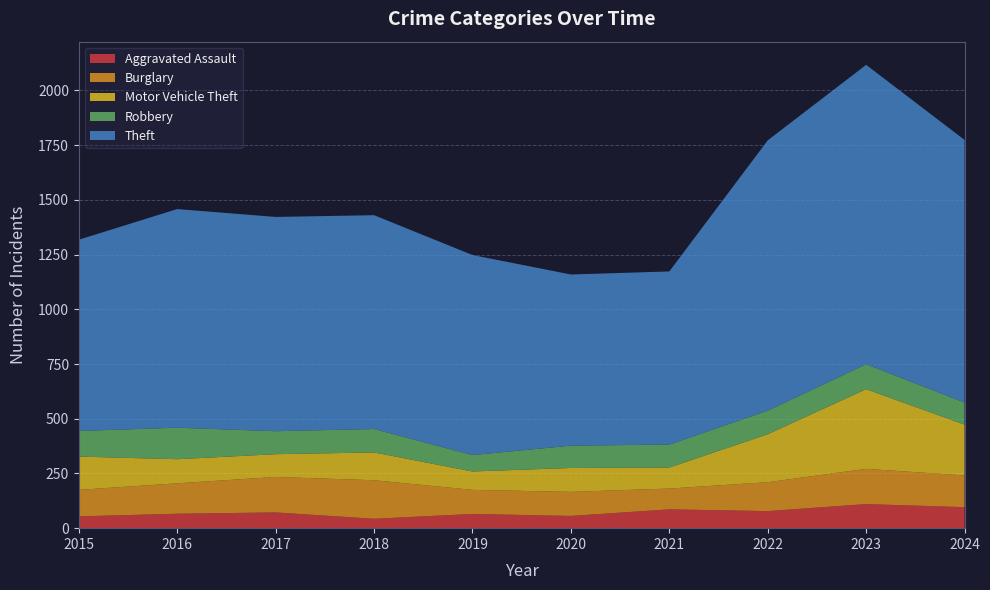

Reading left to right, list all the values displayed in this chart.

Aggravated Assault: 54	66	72	43	65	56	86	78	110	96
Burglary: 121	139	162	176	110	110	95	132	161	145
Motor Vehicle Theft: 152	110	104	127	84	109	96	219	364	232
Robbery: 117	144	105	107	75	102	105	108	114	101
Theft: 874	999	979	977	914	782	791	1235	1368	1200